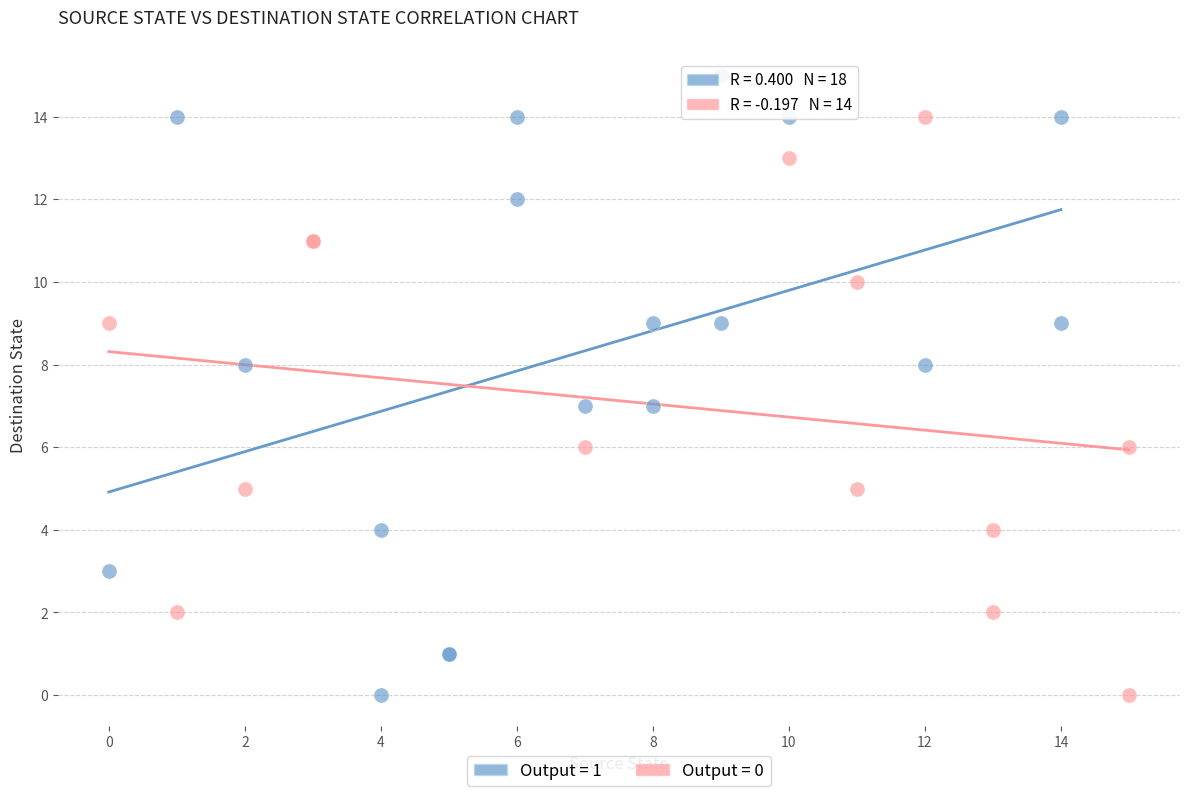

Which series reaches the maximum Y coordinate?

Output = 1